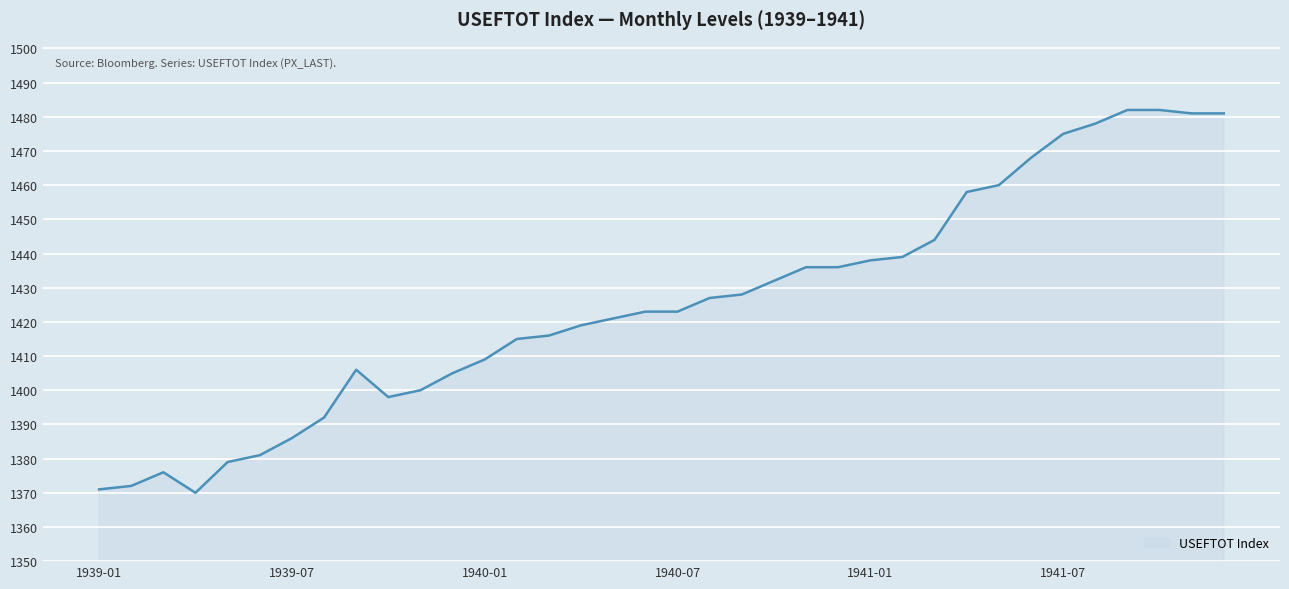

What is the smallest value displayed?

1370